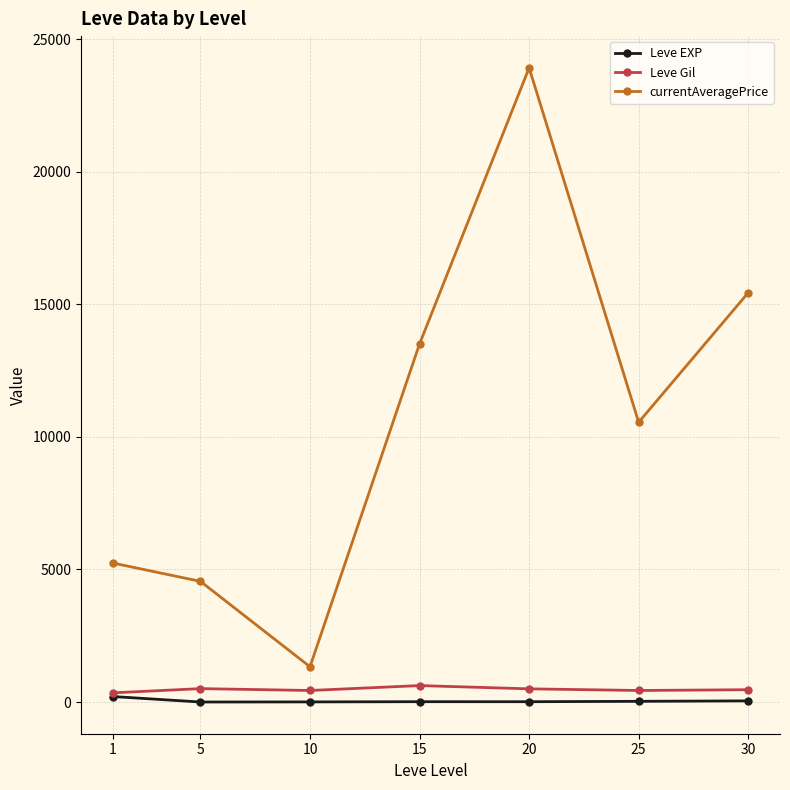

True or false: currentAveragePrice has more than 0 interior local peaks.

True